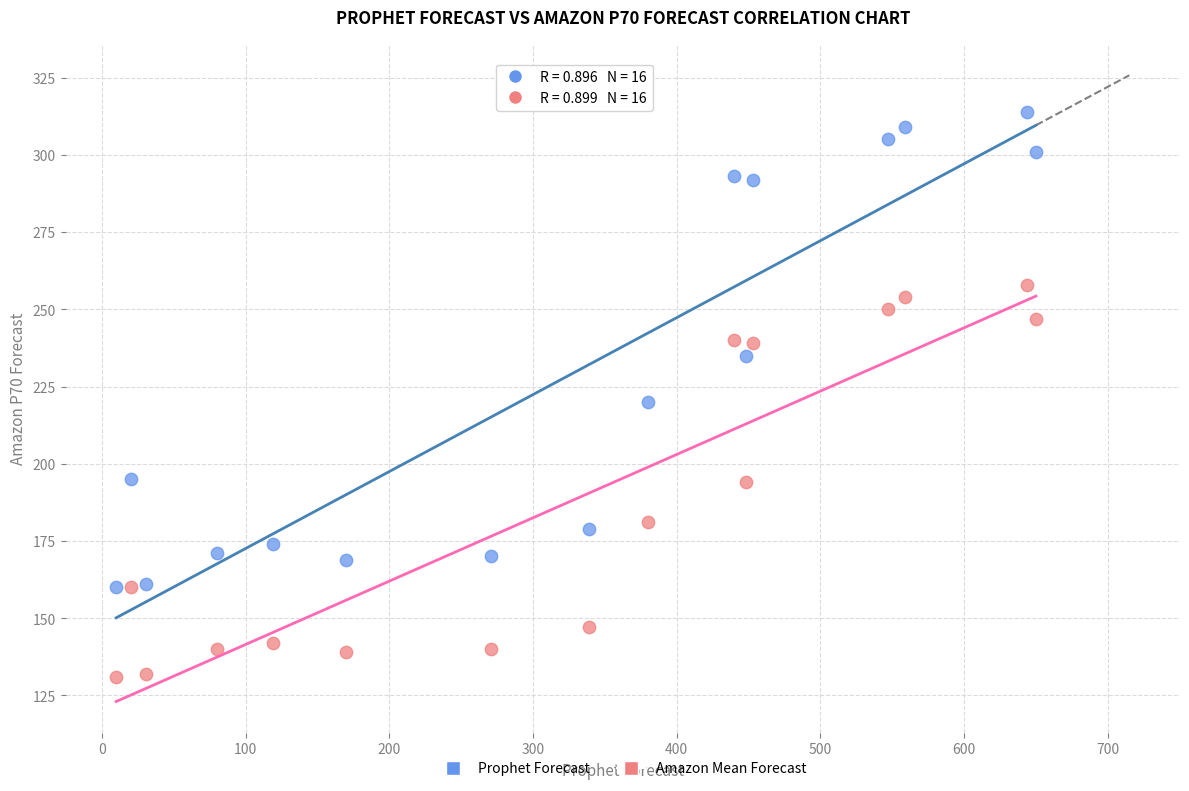

Which series reaches the minimum Y coordinate?

Amazon Mean Forecast